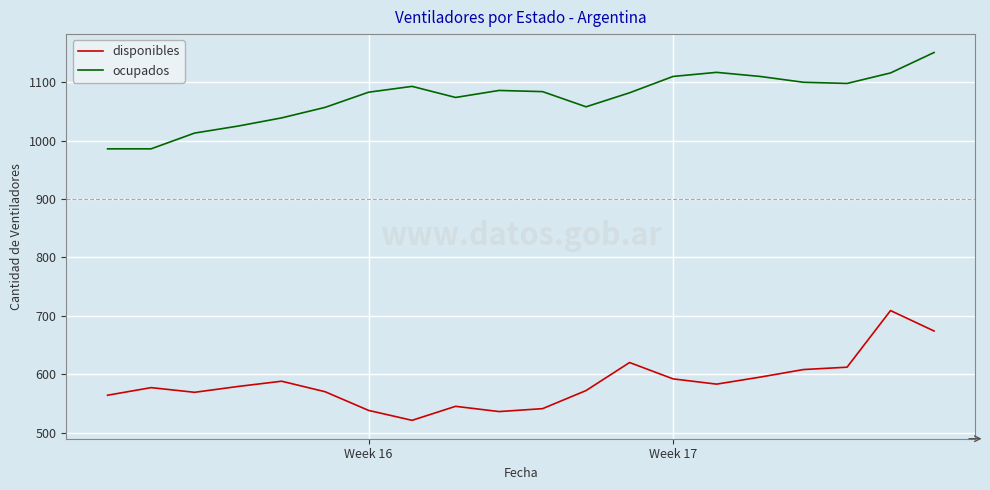

Rank the series by their average value, from lowest to highest.

disponibles, ocupados